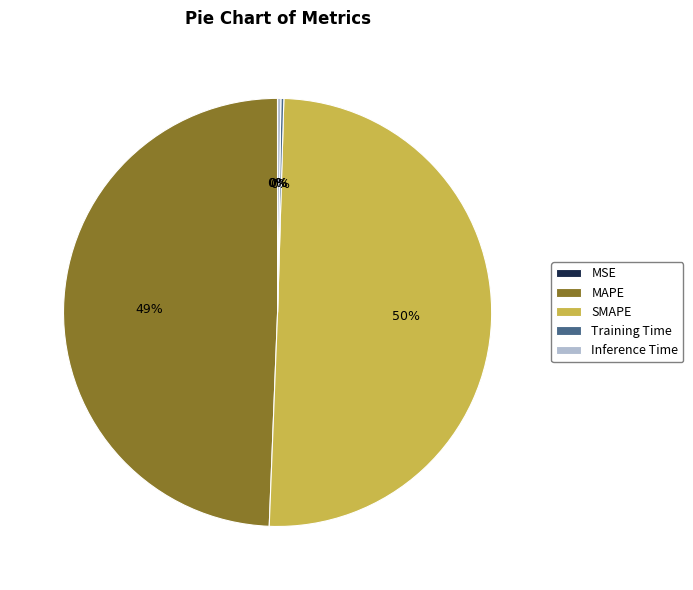

What is the majority slice?

SMAPE